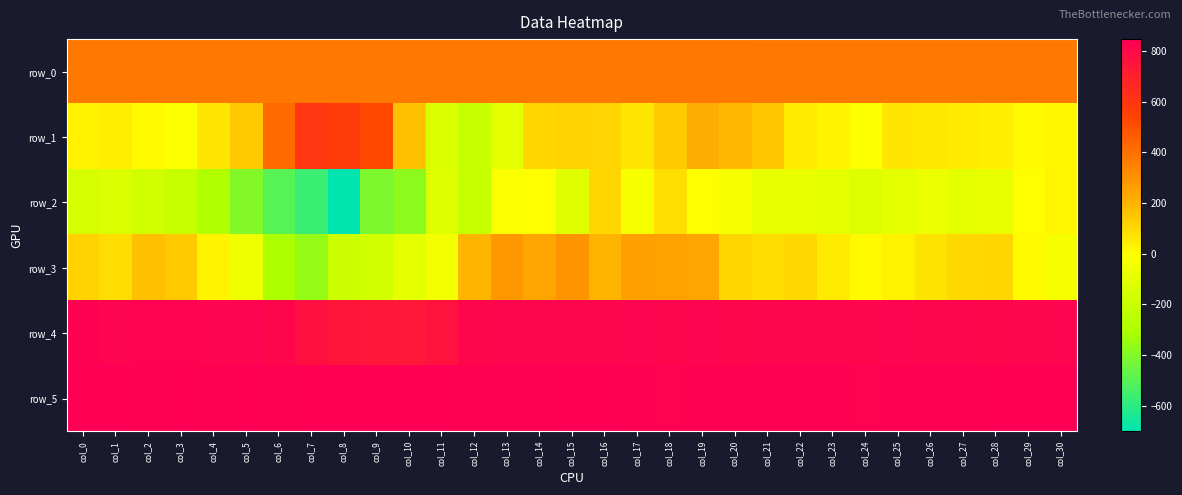

What is the smallest value displayed?

-700.0